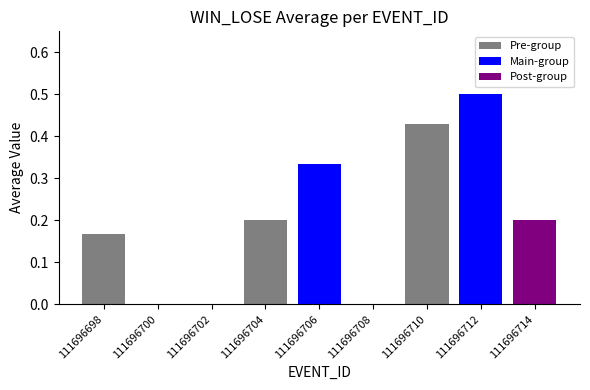

At which category does the chart reach its peak across all series?

111696712